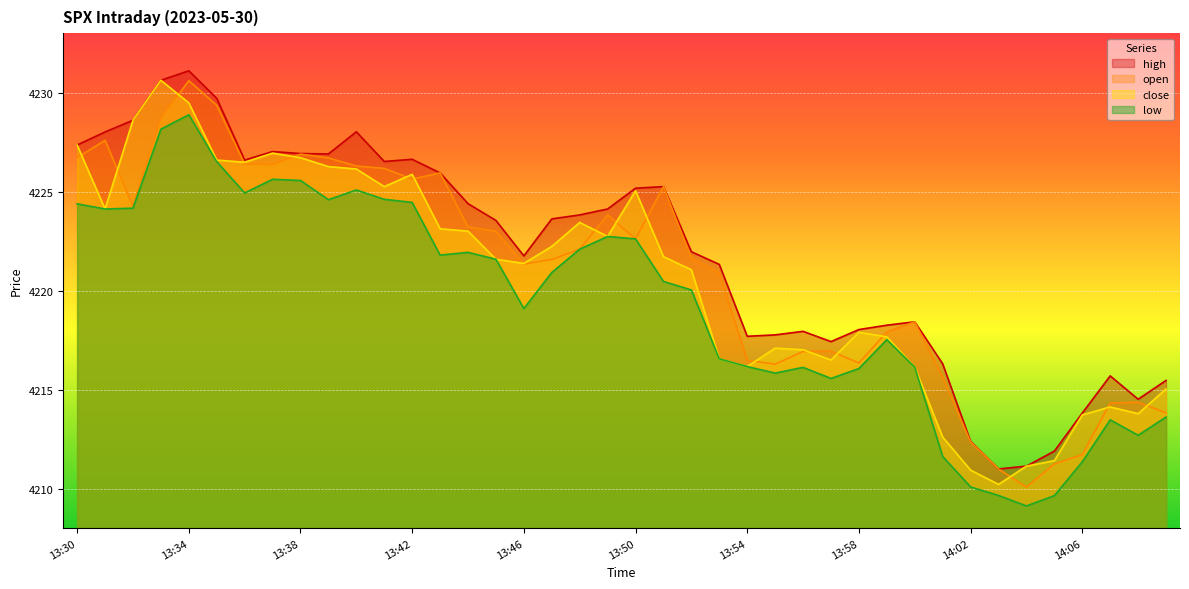

How many data points in high are above 4223?

21